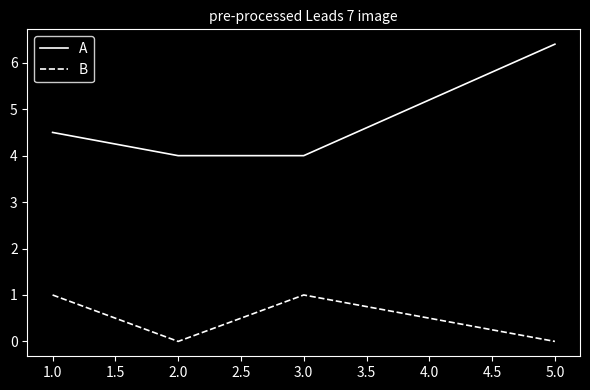

How many values in the B series are below 1?

2